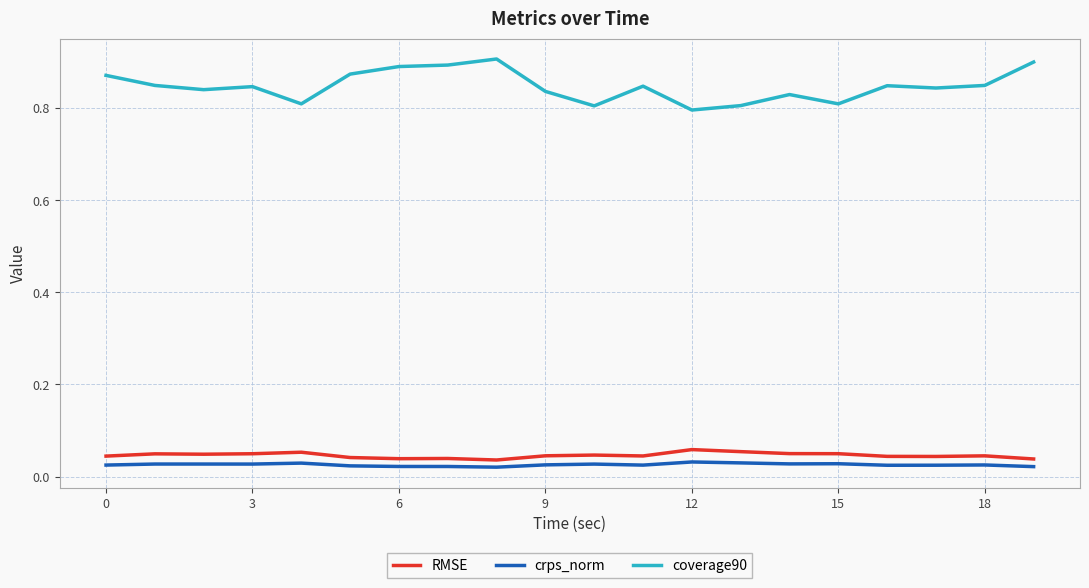

Which series has the largest total across all categories?

coverage90